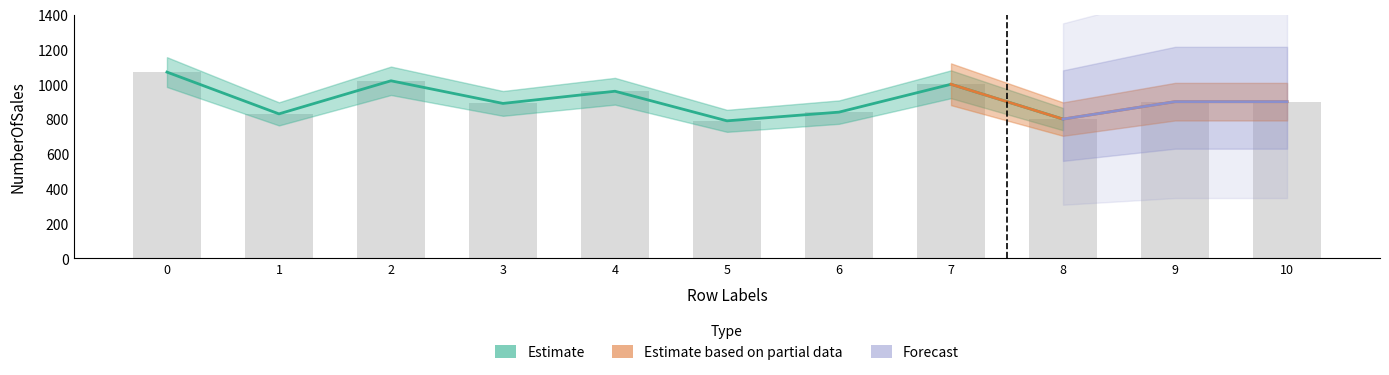

The value of Forecast at 8 is -386. True or false?

False